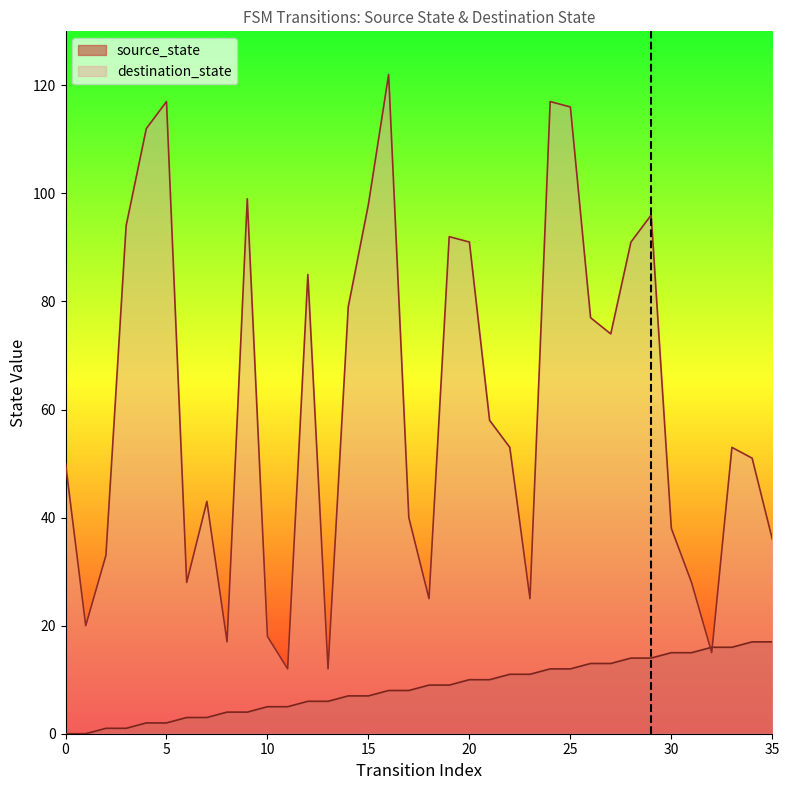

The value of source_state at 35 is 8. True or false?

False